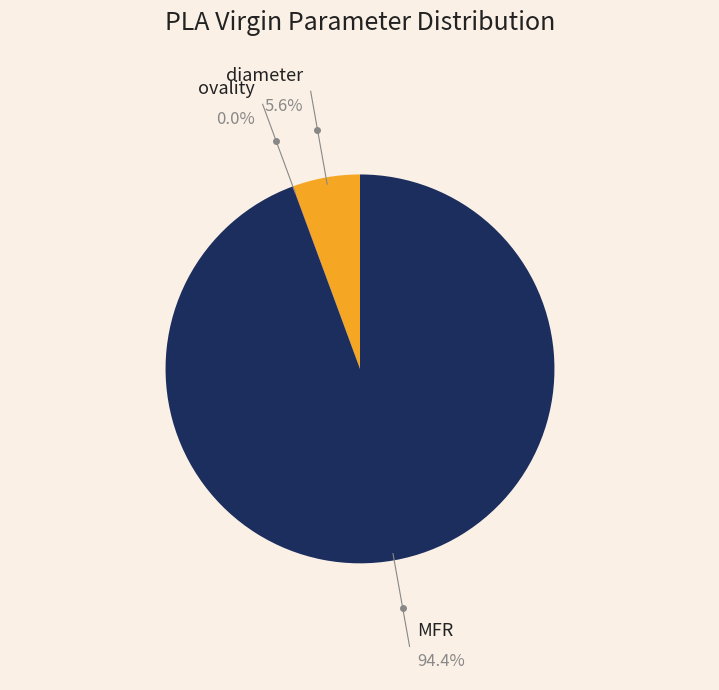

Is there any slice that represents more than half of the pie?

Yes